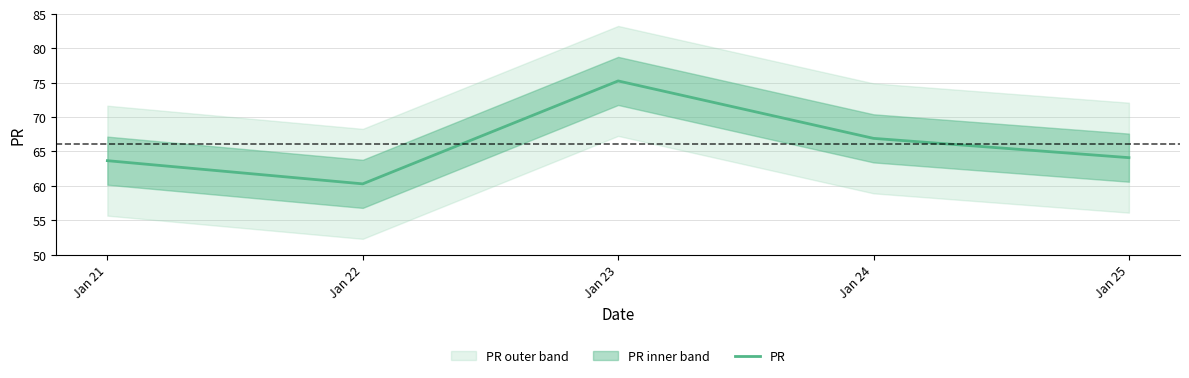

Count the number of categories in the chart.

5